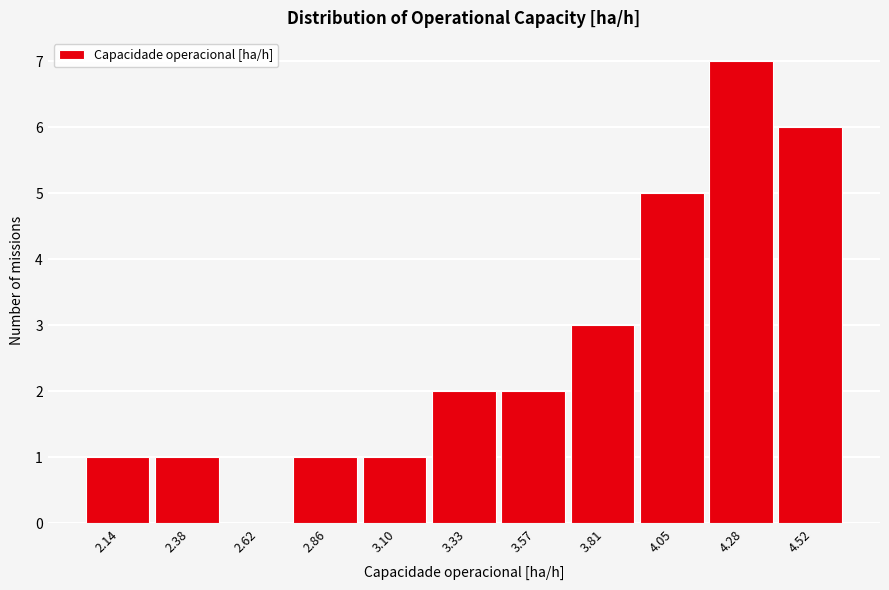

Reading left to right, what are all the values shown in this chart?

2.14=1	2.38=1	2.62=0	2.86=1	3.10=1	3.33=2	3.57=2	3.81=3	4.05=5	4.28=7	4.52=6